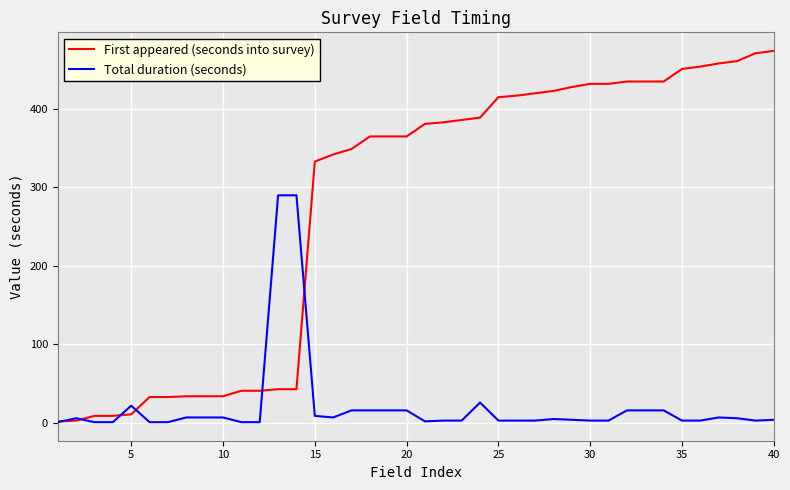

How many lines are shown in the chart?

2